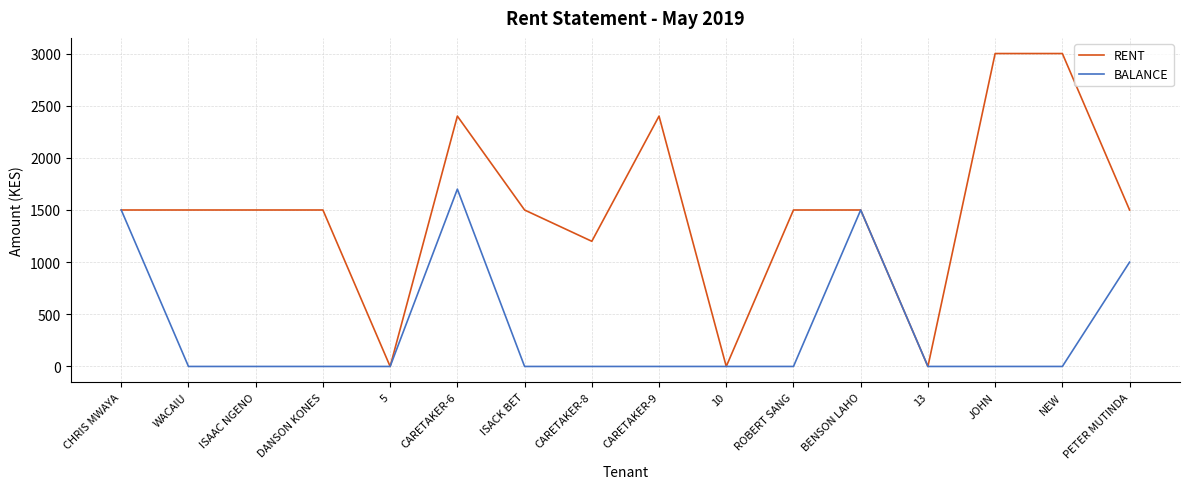

What is the difference between the highest and lowest values at ISAAC NGENO?

1500